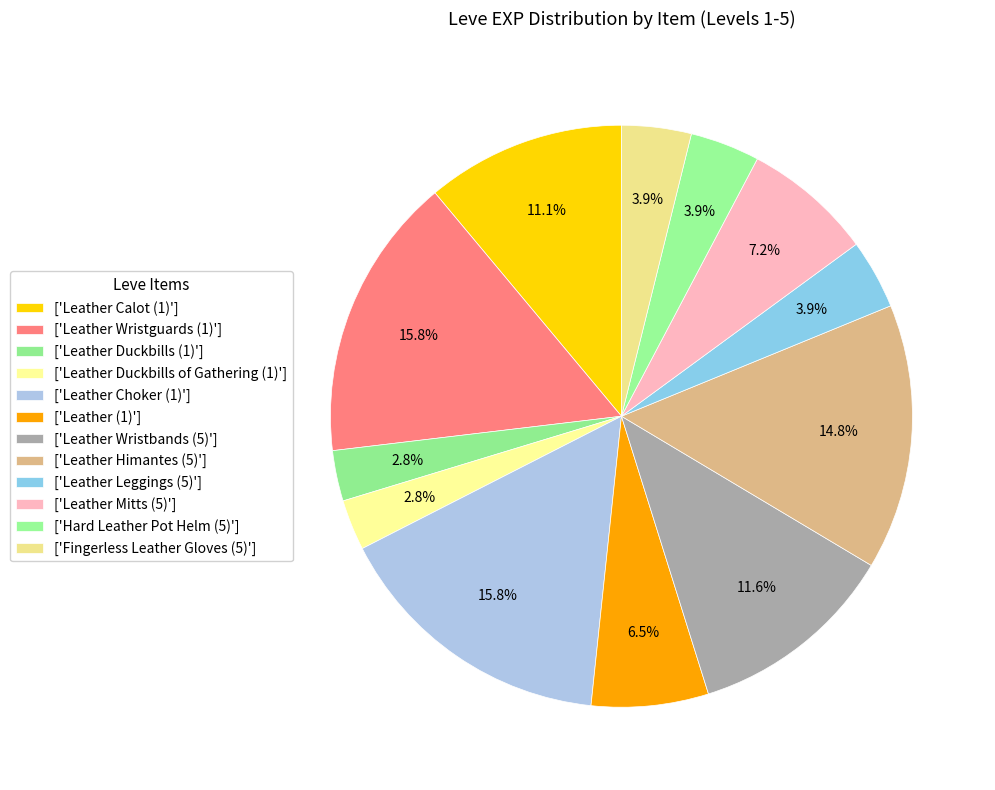

How many segments does this pie chart have?

12